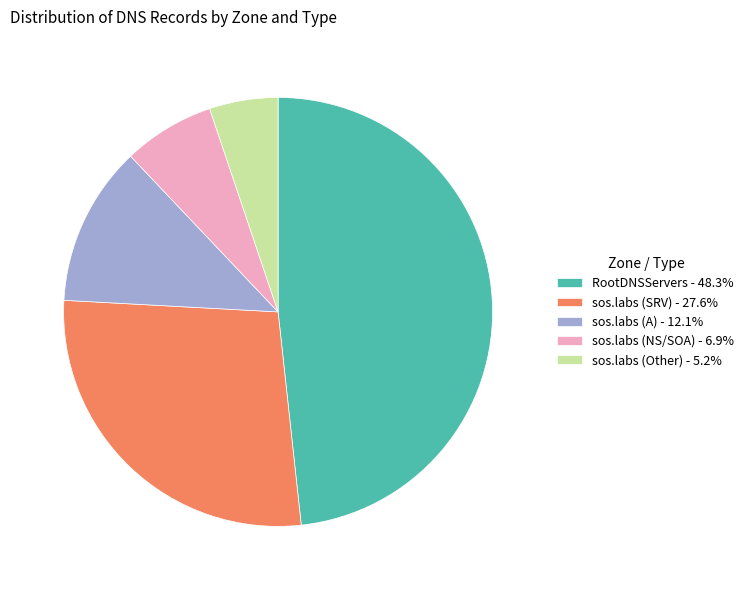

Approximately how many times larger is the value at RootDNSServers - 48.3% compared to sos.labs (A) - 12.1%?

4.0